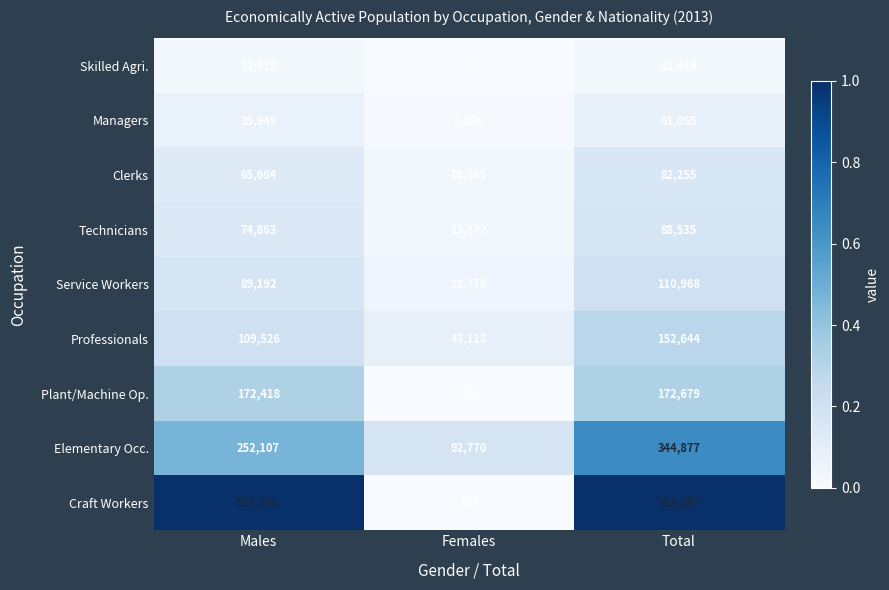

What is the difference between the maximum and minimum values in the Managers series?

35949